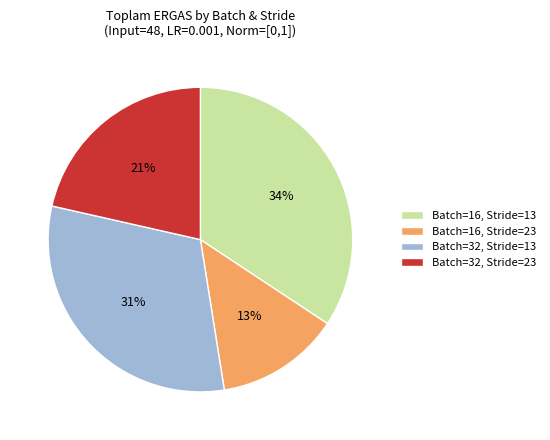

Is there any slice that represents more than half of the pie?

No